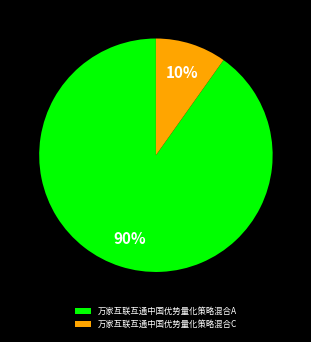

How many slices are in this pie chart?

2